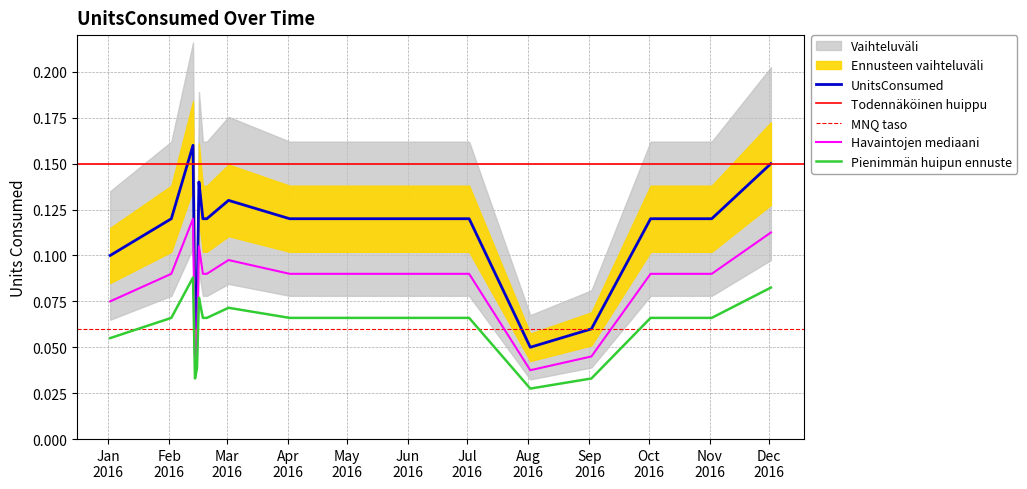

True or false: Havaintojen mediaani and UnitsConsumed intersect in this chart.

False